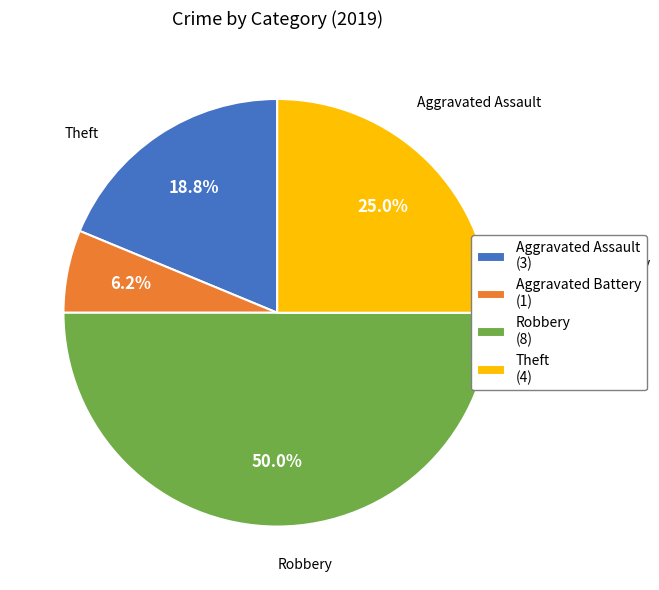

What percentage is the Aggravated Battery slice, to the nearest percent?

6%